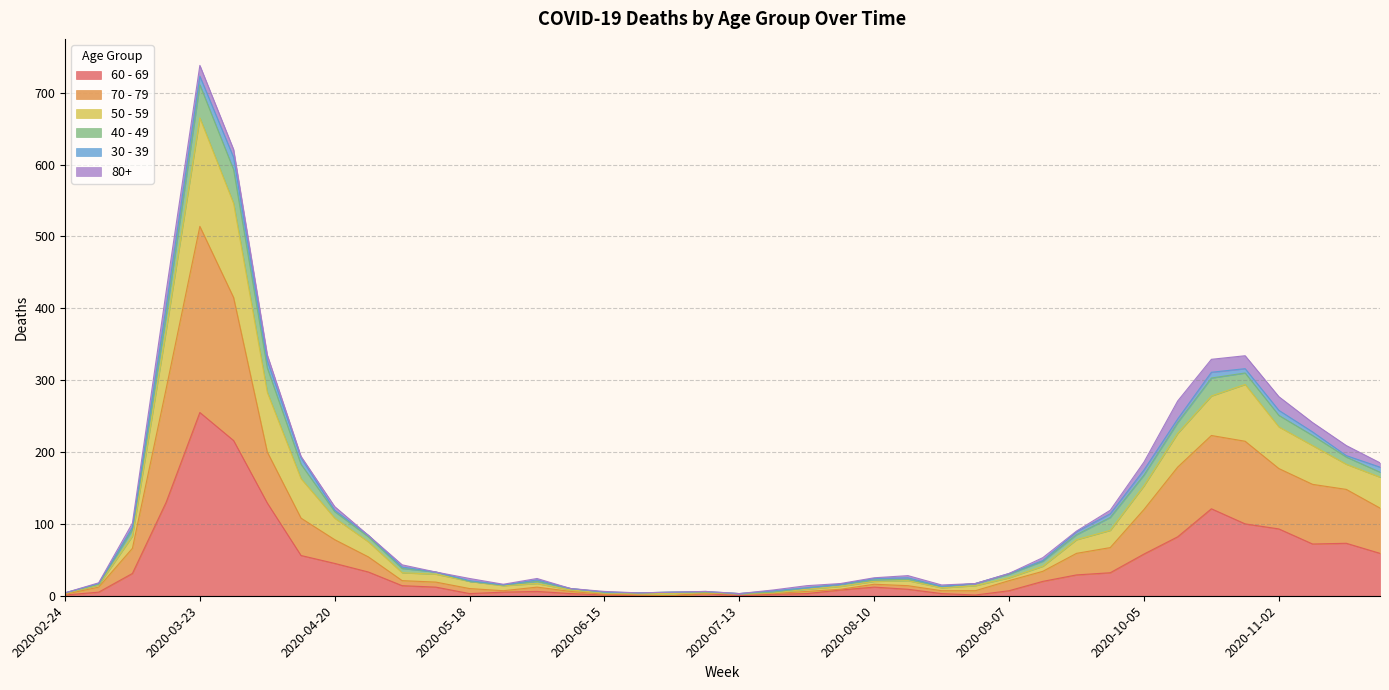

Which category has the highest value in the 60 - 69 series?

2020-03-23